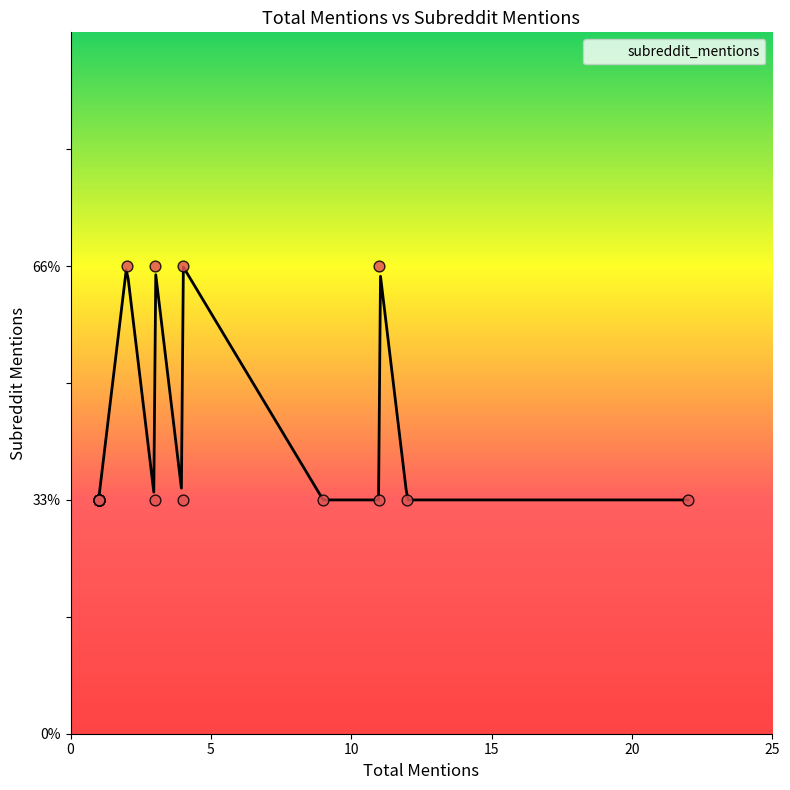

Which has a higher value, 11 or 9?

11